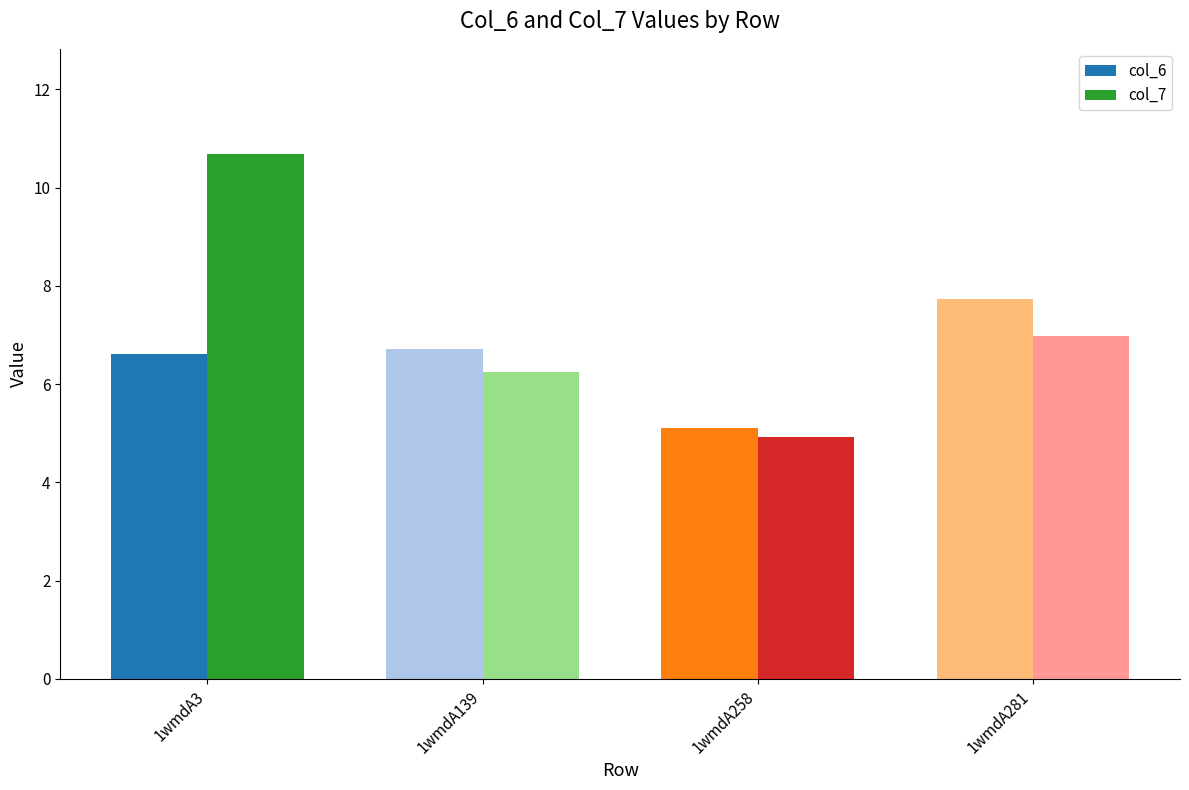

How many categories are shown in the chart?

4